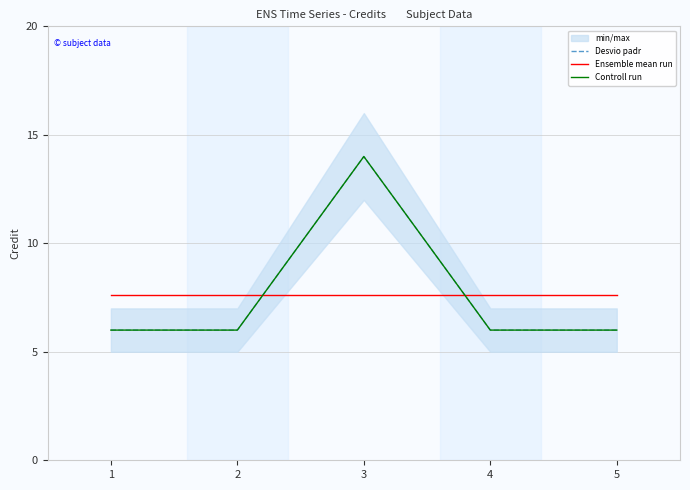

The Desvio padr series shows 8.2 at 1. True or false?

False